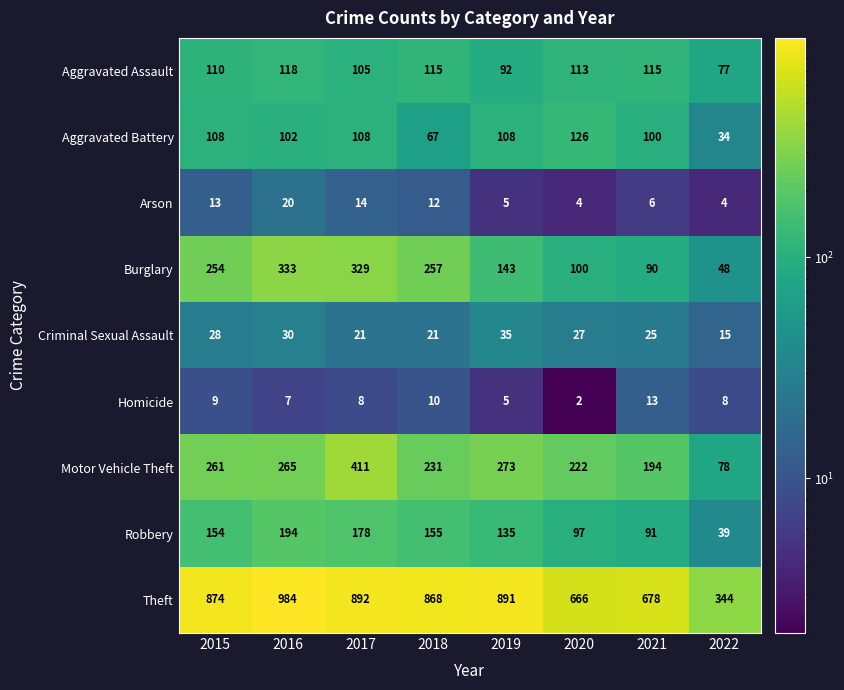

What value does the Criminal Sexual Assault series have at 2021?

25